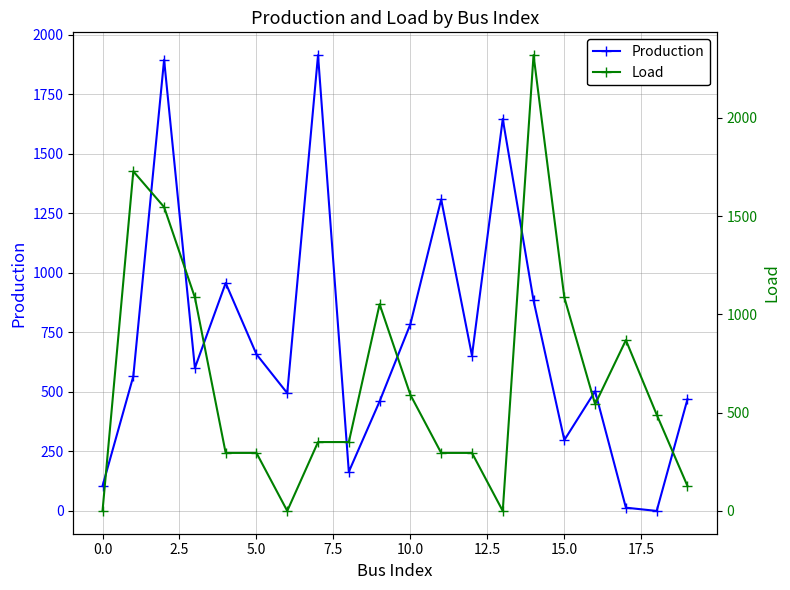

At how many categories does at least one series exceed 512?

15